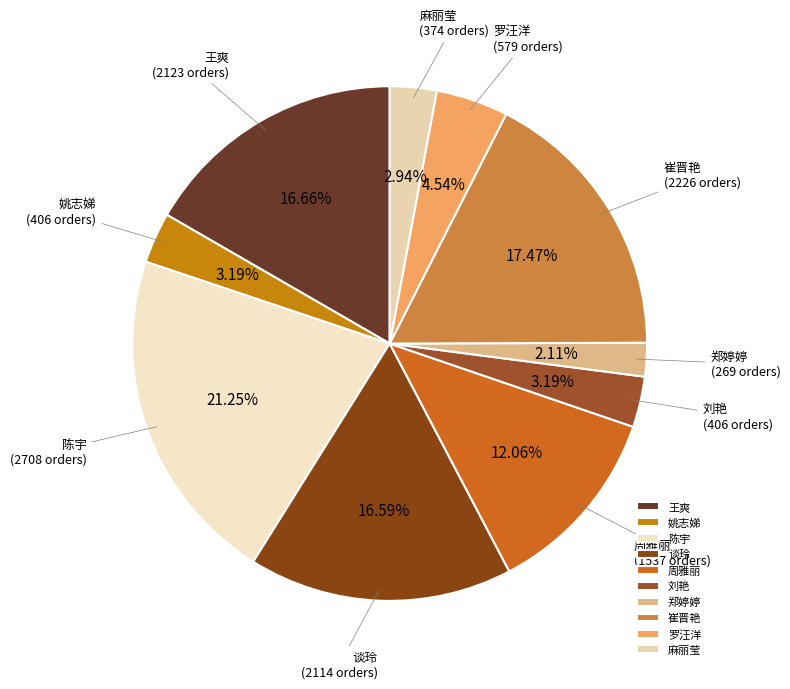

To the nearest percent, what portion does 周雅丽 represent?

12%